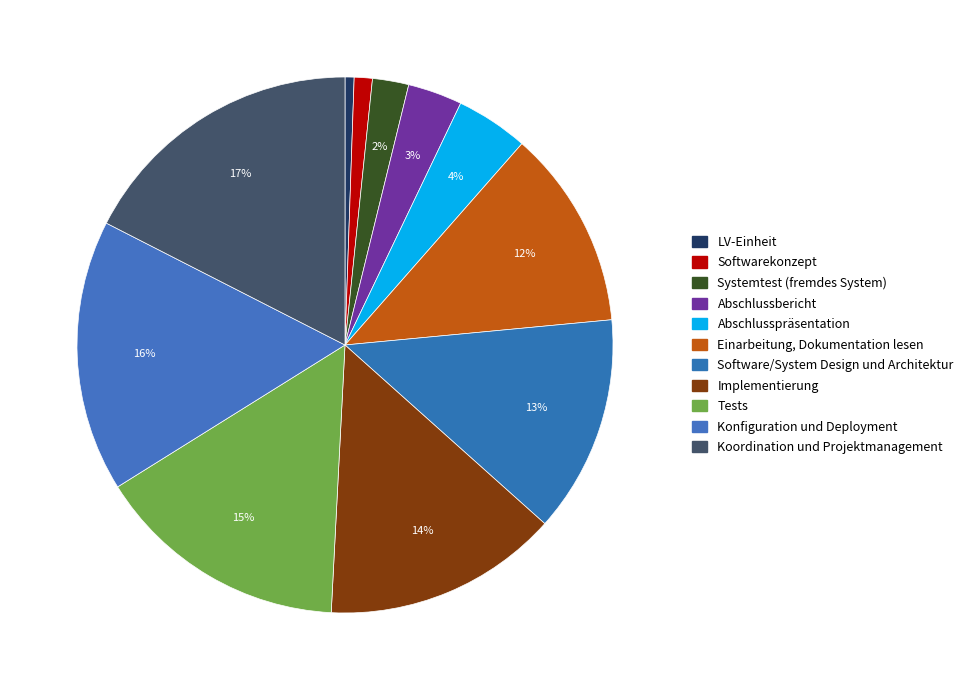

Which has a higher value, Einarbeitung, Dokumentation lesen or Softwarekonzept?

Einarbeitung, Dokumentation lesen